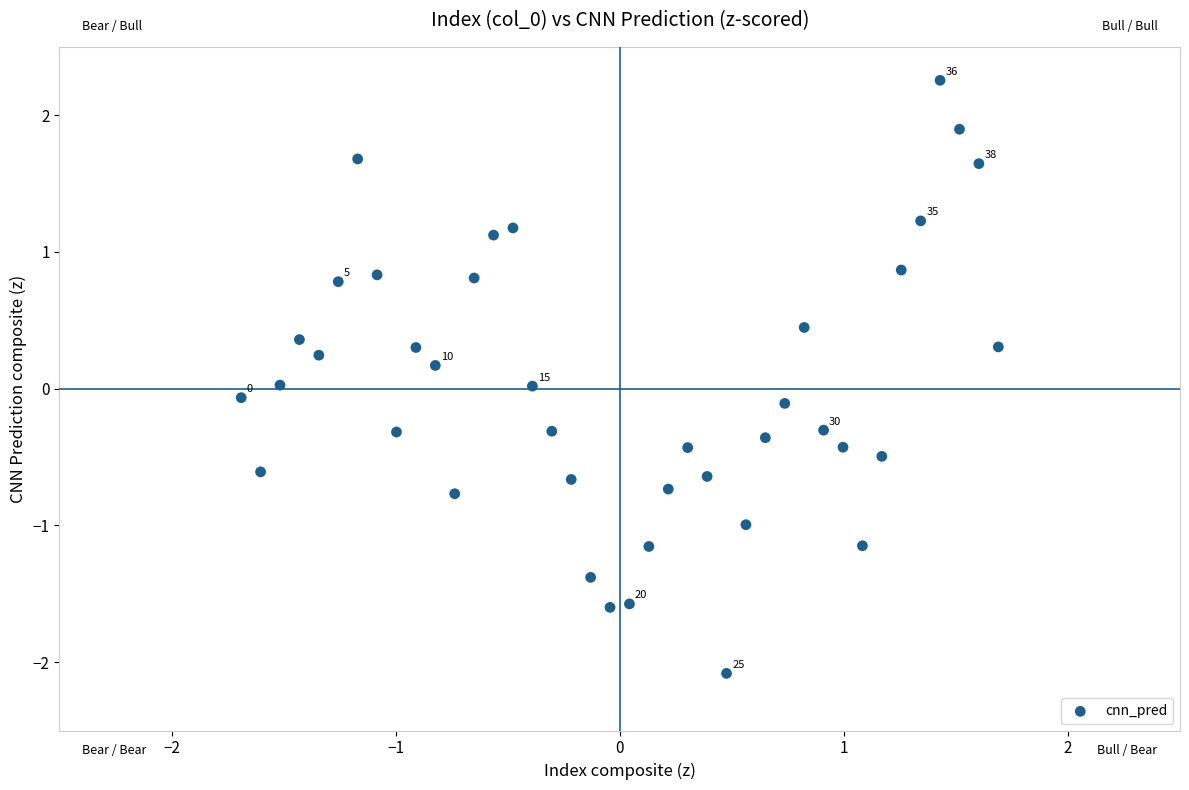

What is the range of Y values (max minus min)?

4.3